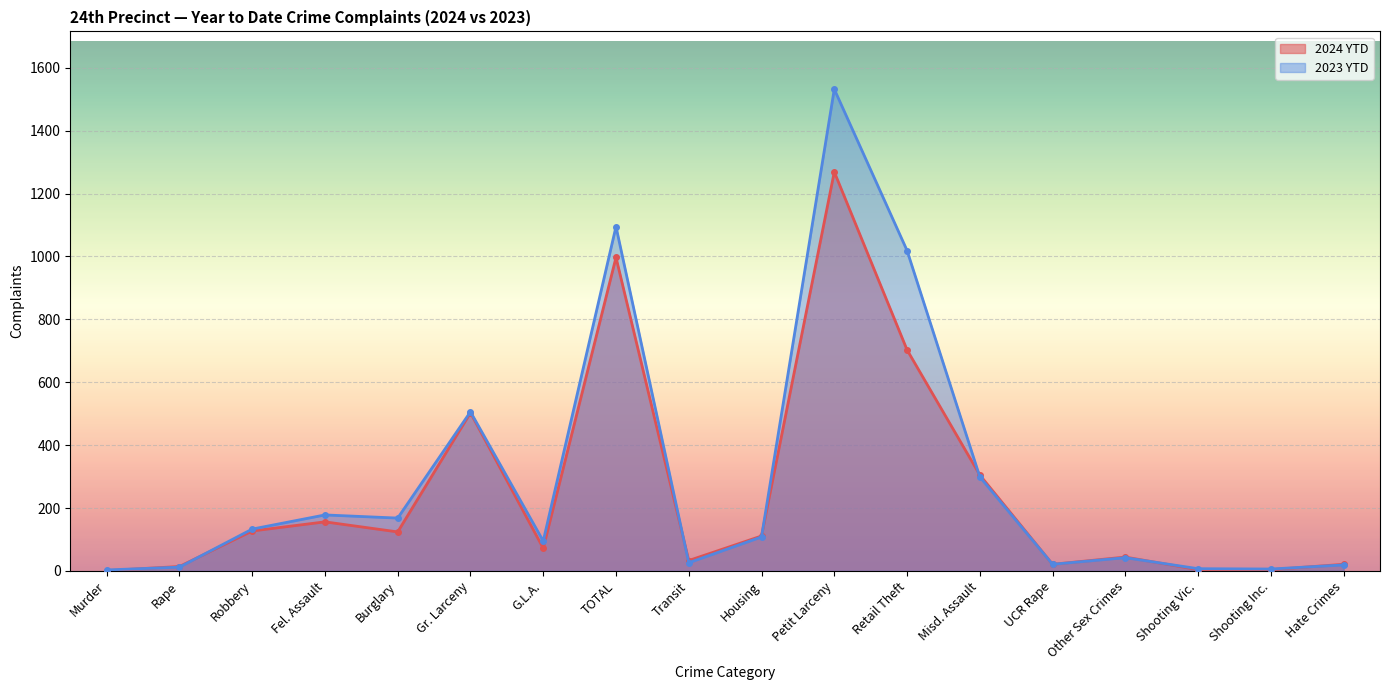

What is the average value of the 2024 YTD series?

250